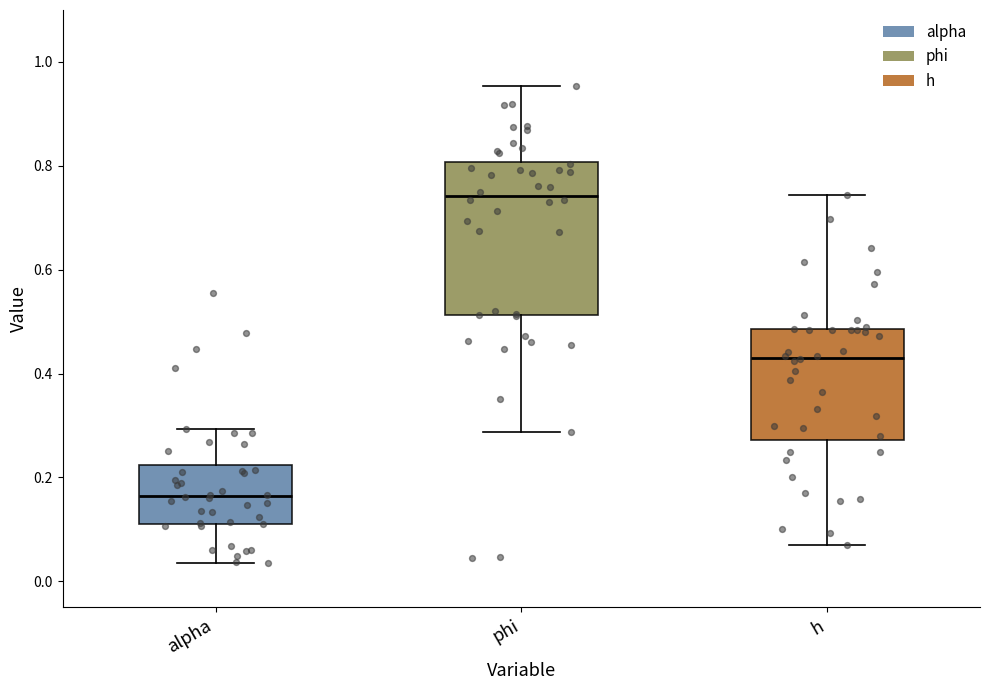

Which box has the lowest median line?

alpha